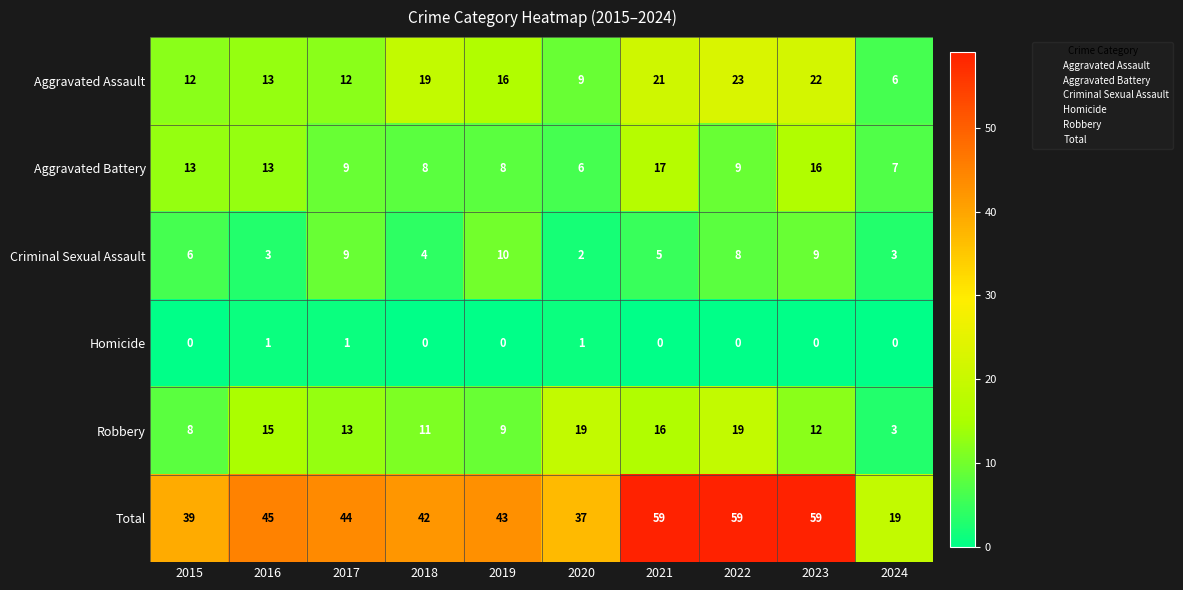

At which label does Aggravated Assault reach its minimum?

2024